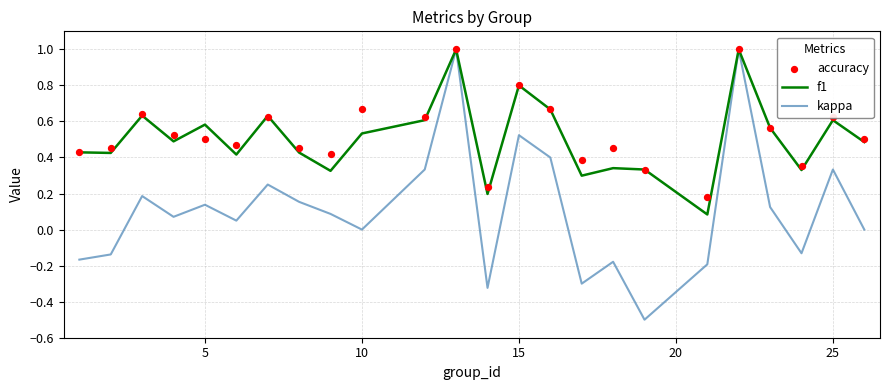

Which series has the largest Y range (max minus min)?

kappa